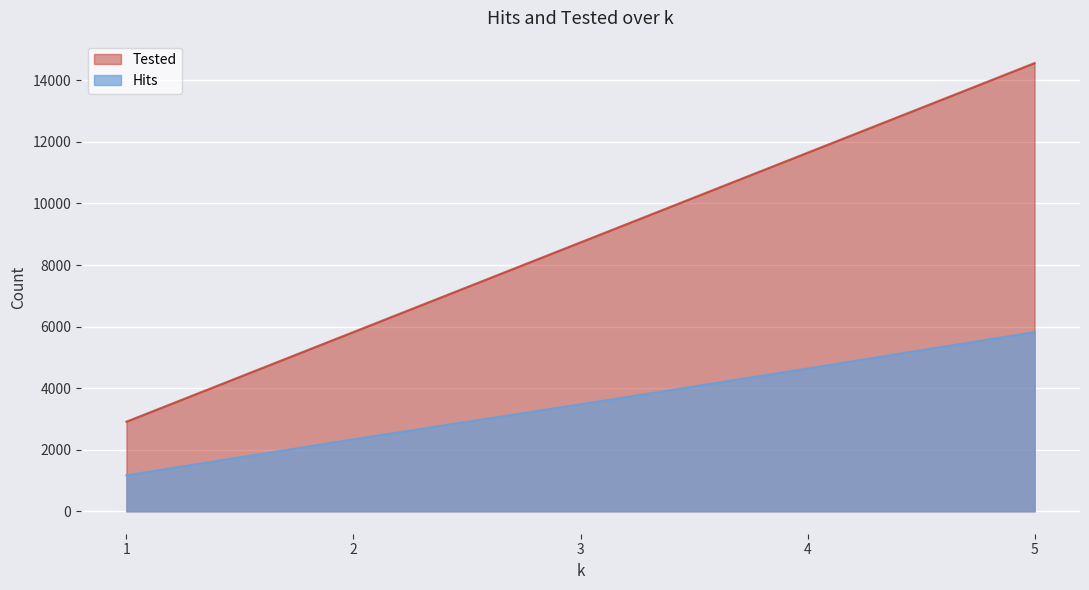

True or false: Hits and Tested intersect in this chart.

False